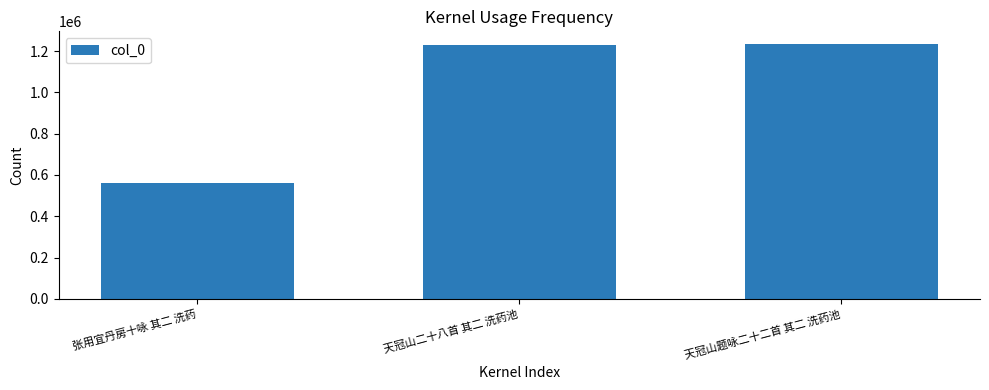

The chart shows a value of 201998 at 张用宜丹房十咏 其二 洗药. True or false?

False